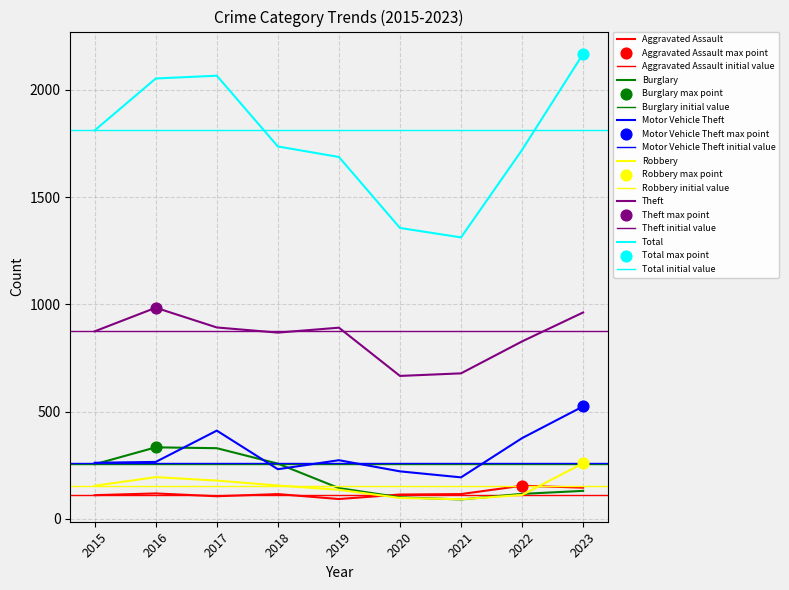

At how many categories does at least one series exceed 1085?

9